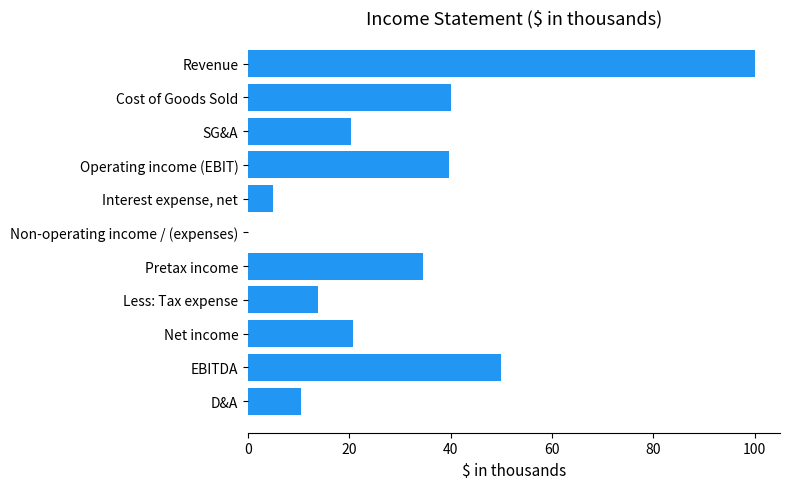

At which category does the chart reach its peak across all series?

Revenue